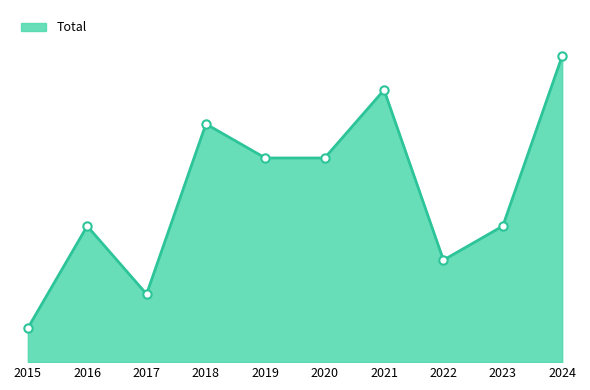

Is it true that the value at 2017 is 3?

False